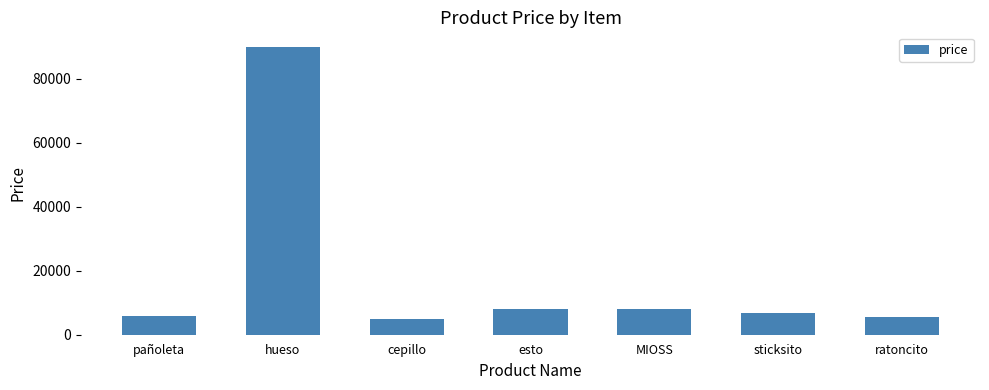

What is the ratio of the value at sticksito to the value at MIOSS?

0.8